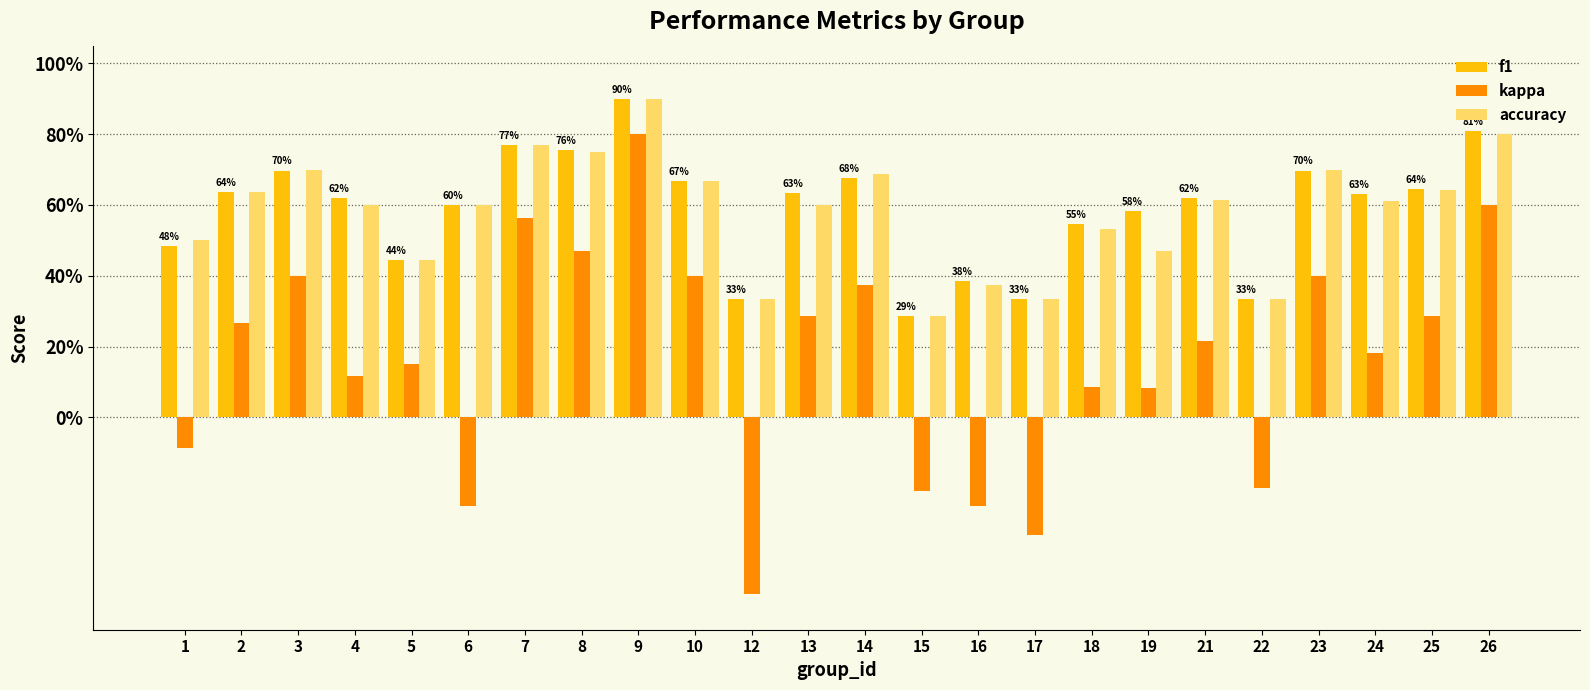

What are all the series names shown in the legend?

f1, kappa, accuracy